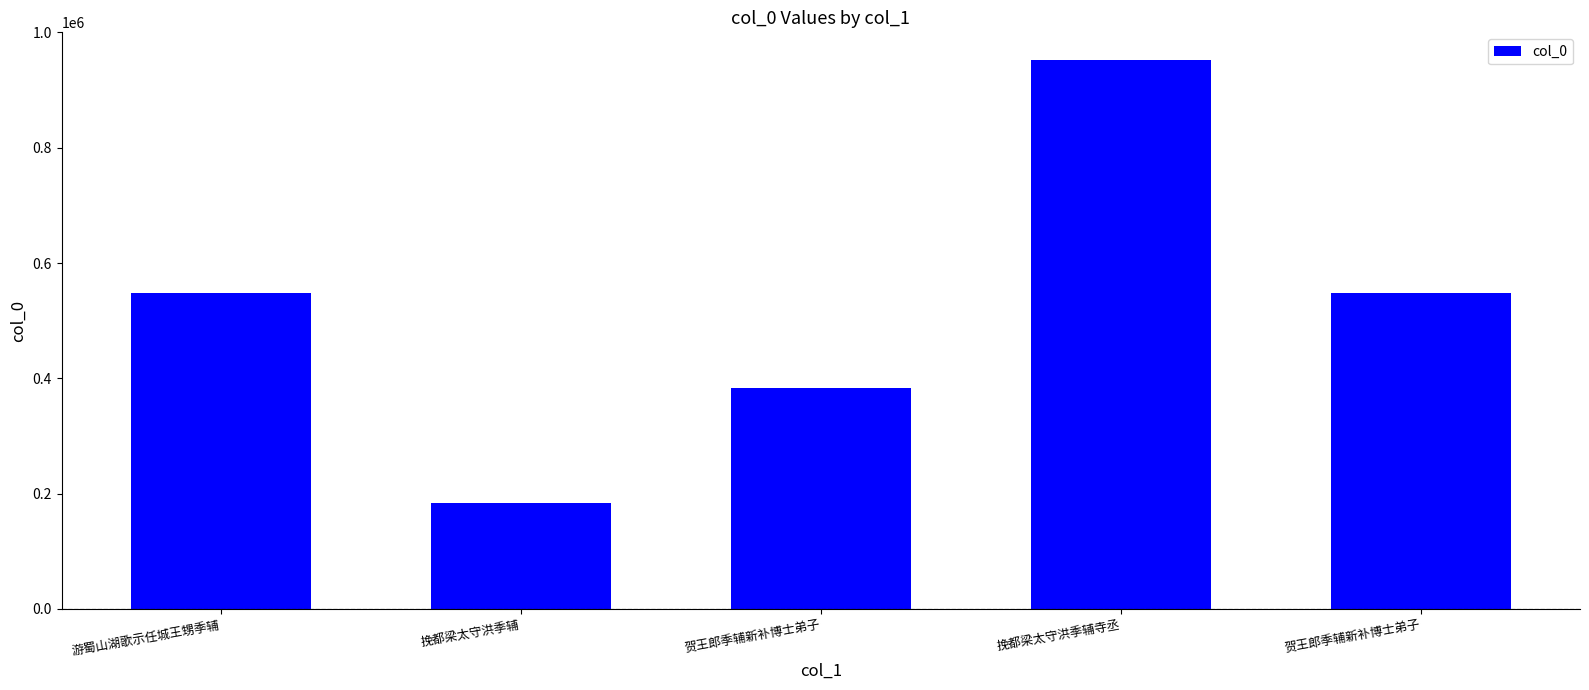

What is the ratio of the value at 贺王郎季辅新补博士弟子 to the value at 挽都梁太守洪季辅?

2.1